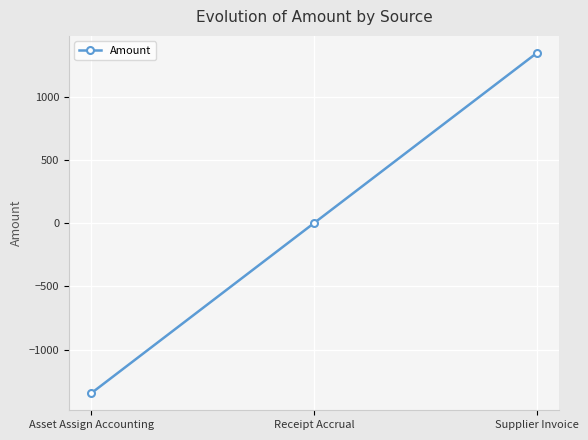

What is the value of the 3rd point from the left?

1345.5